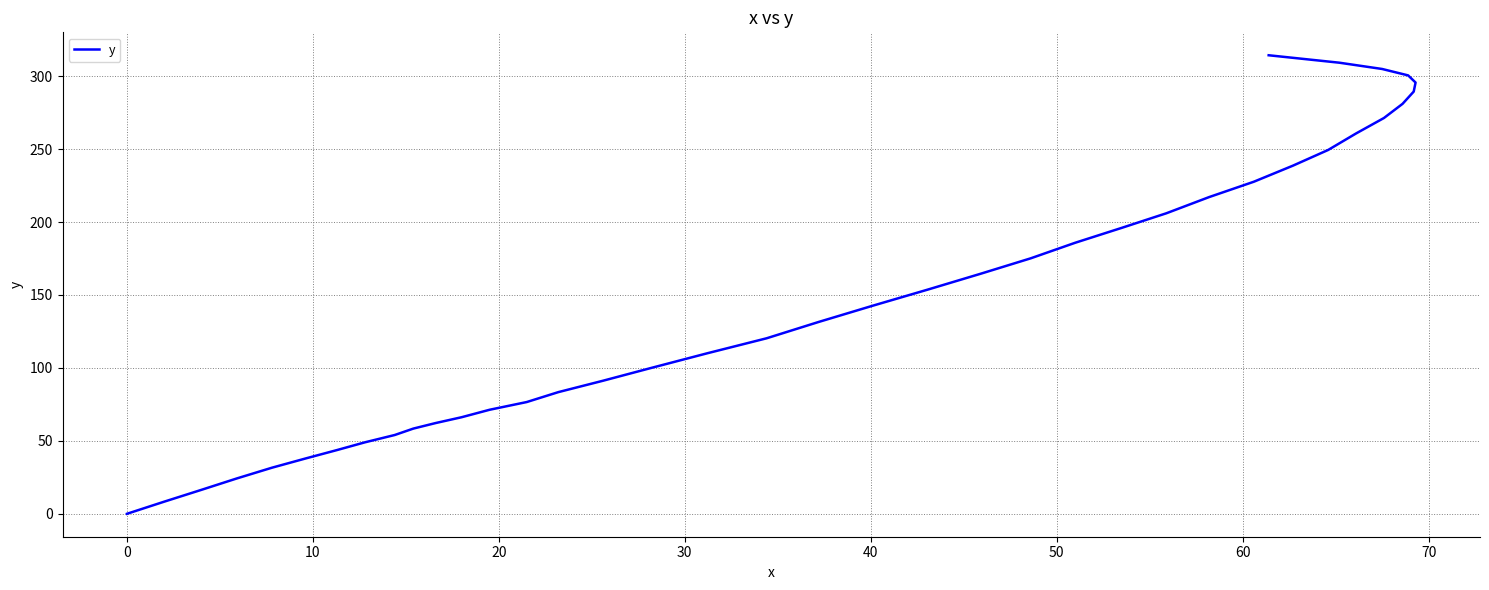

How many data points does each series have?

40